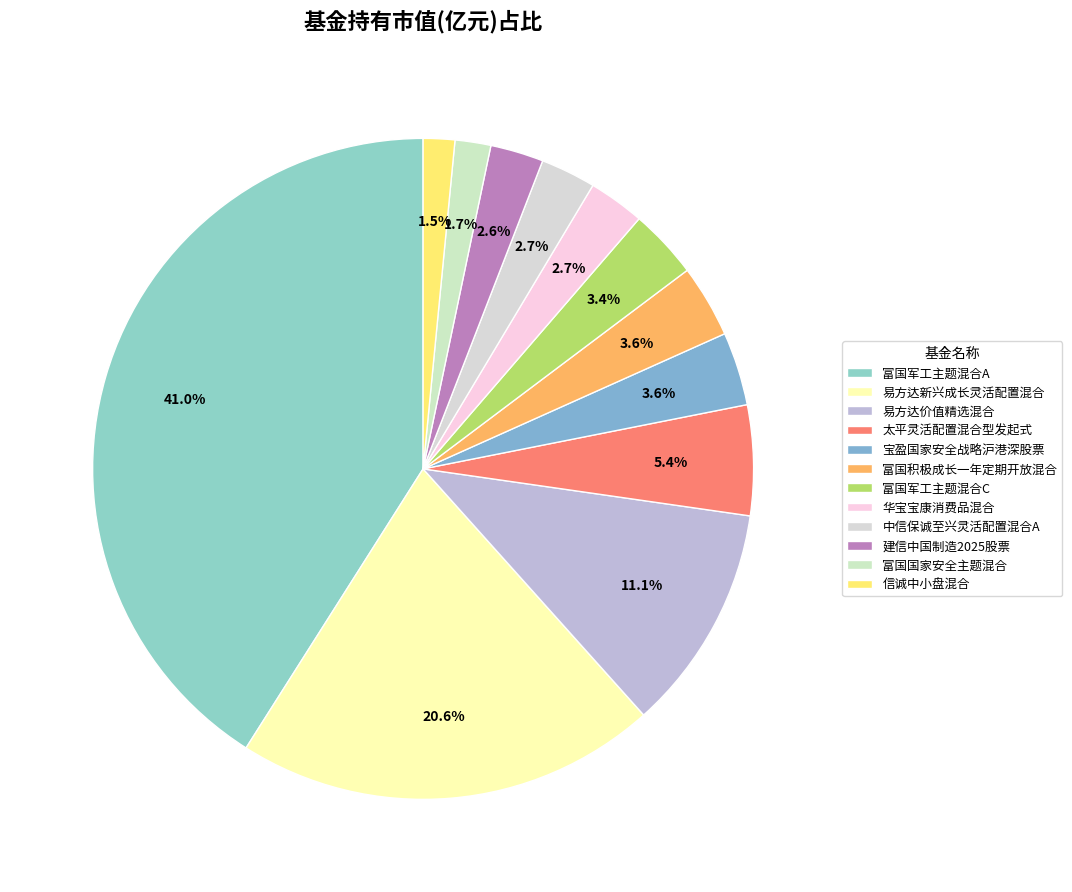

Does 富国军工主题混合A account for over 50% of the chart?

No